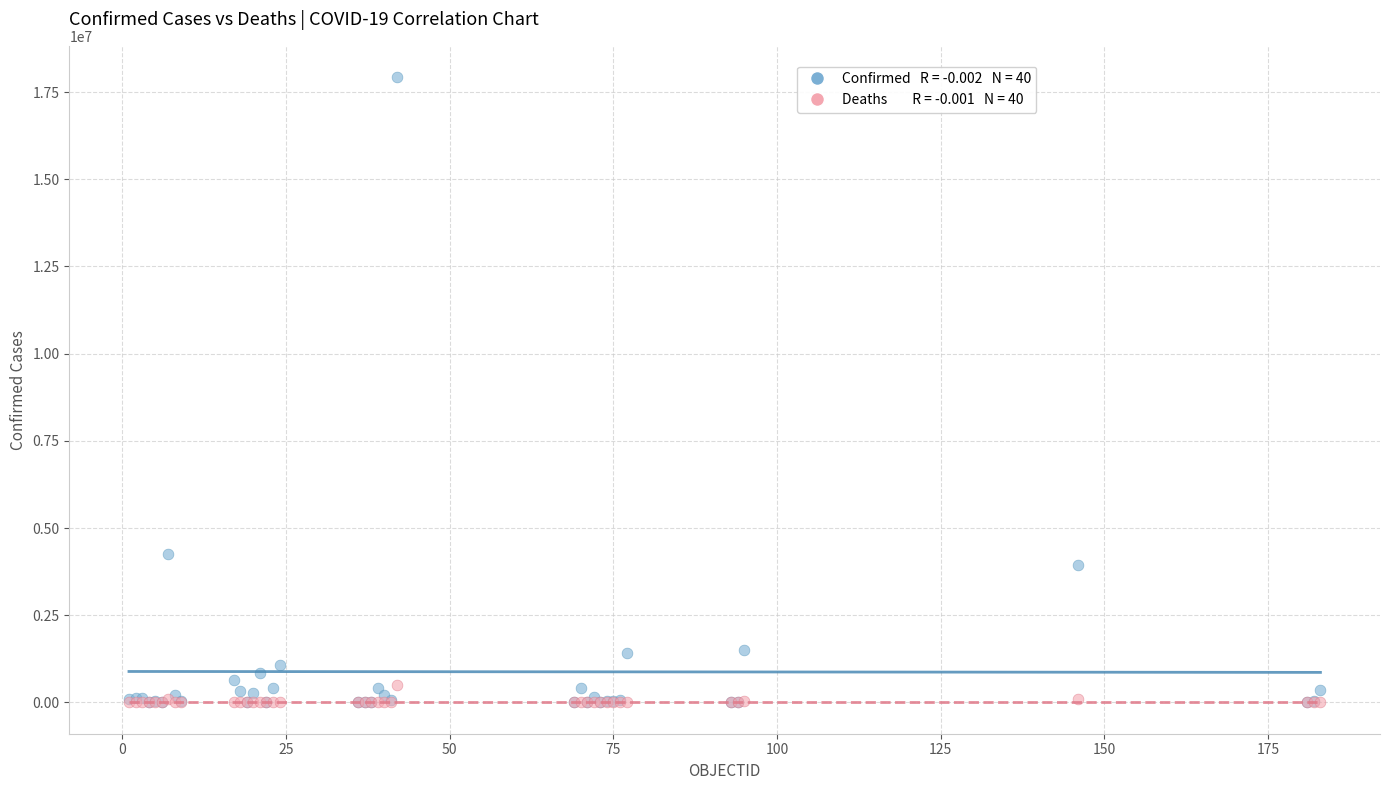

Across all series, what Y value is closest to 8963964?

4268789